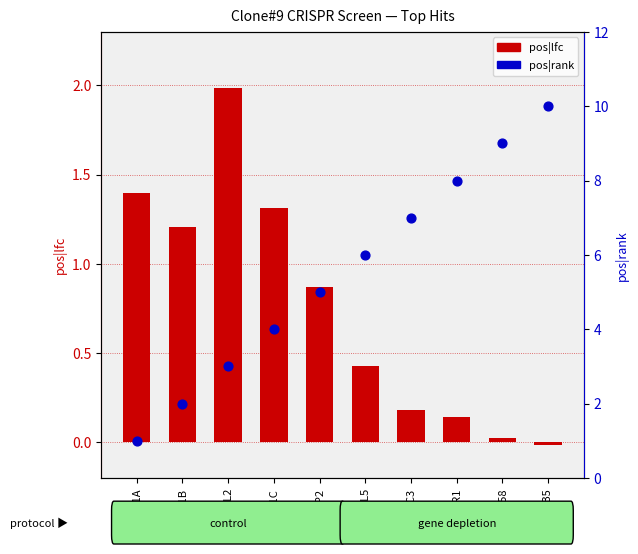

Which series contains the highest Y value?

pos|rank